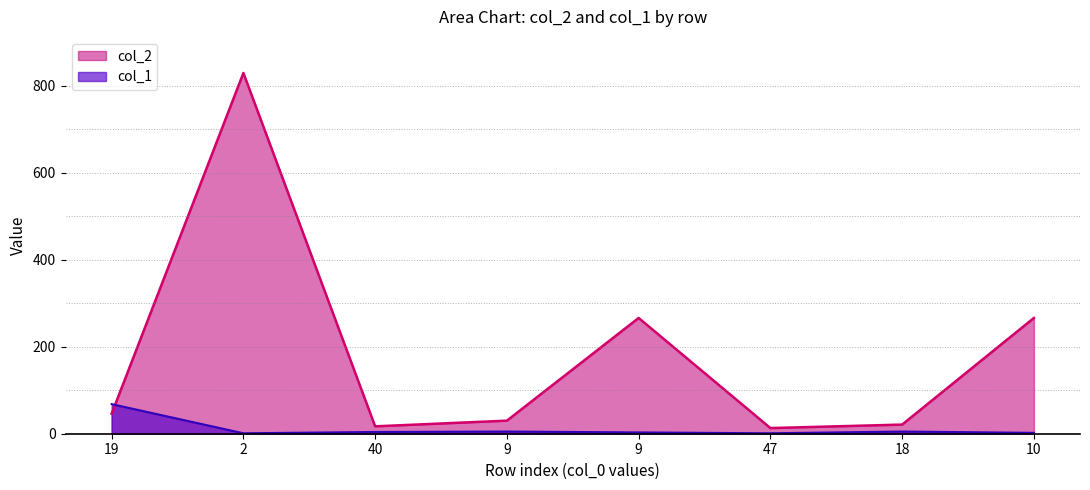

List the series in order of their peak value, highest first.

col_2, col_1